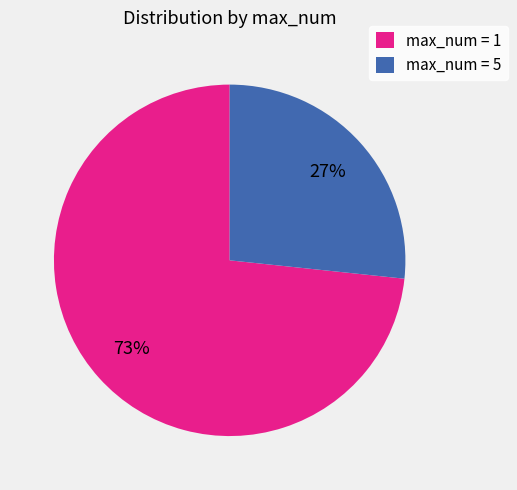

Is it true that max_num = 5 is 21% of the pie?

False